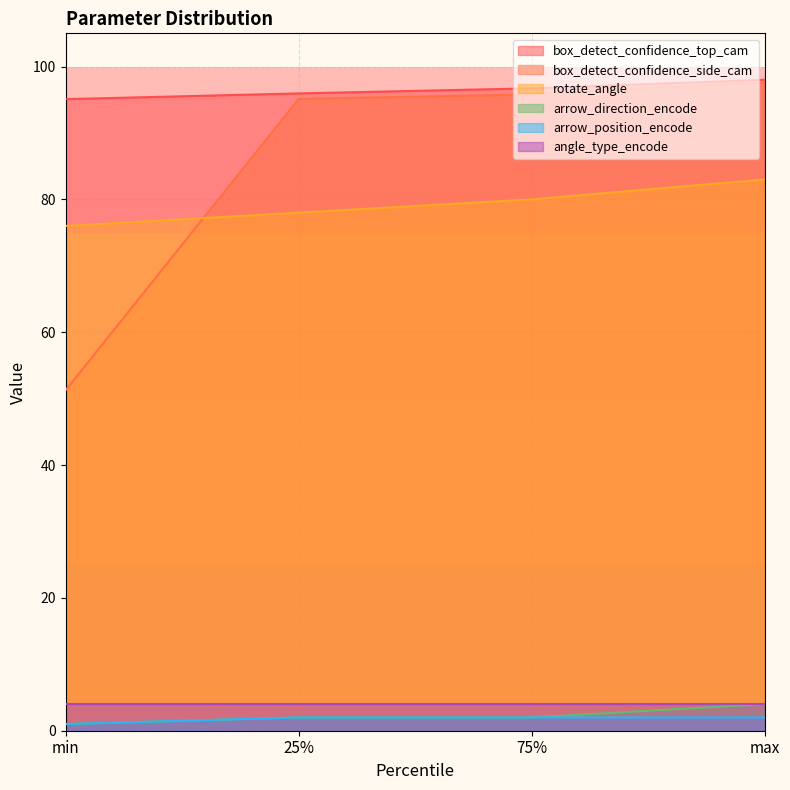

True or false: box_detect_confidence_top_cam and angle_type_encode intersect in this chart.

False